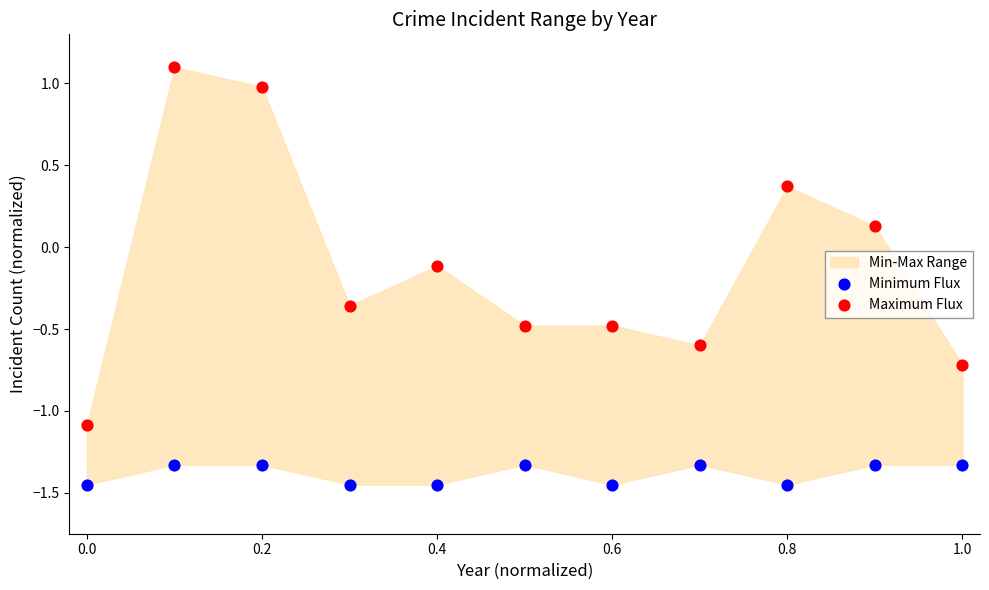

Which series has the widest spread of Y values?

Maximum Flux